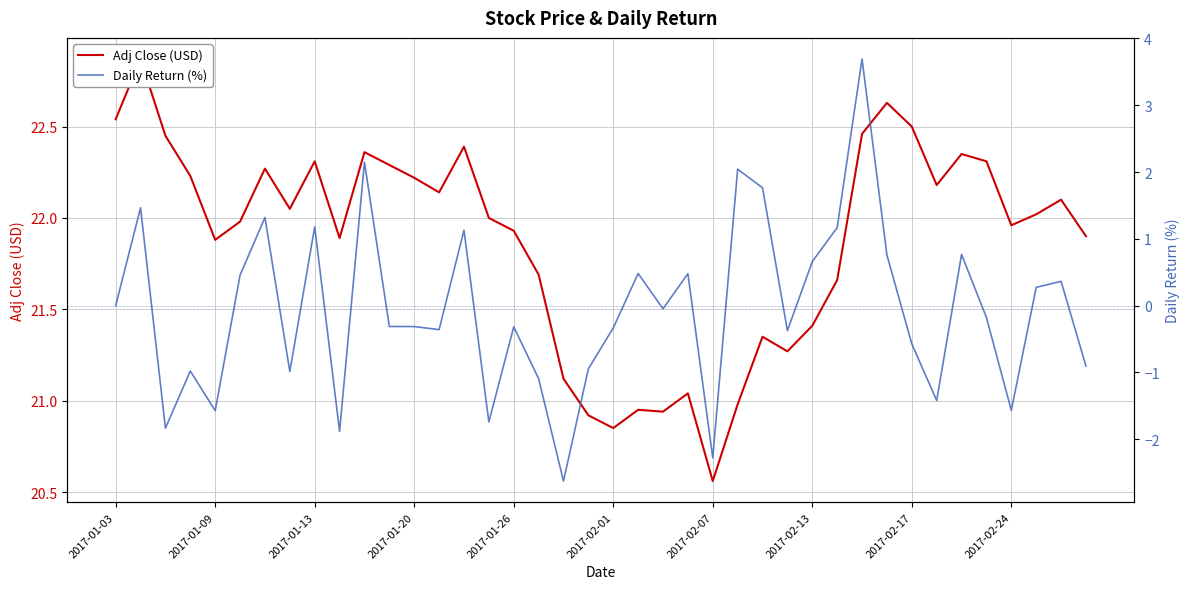

What is the label of the 1st point from the left?

2017-01-03